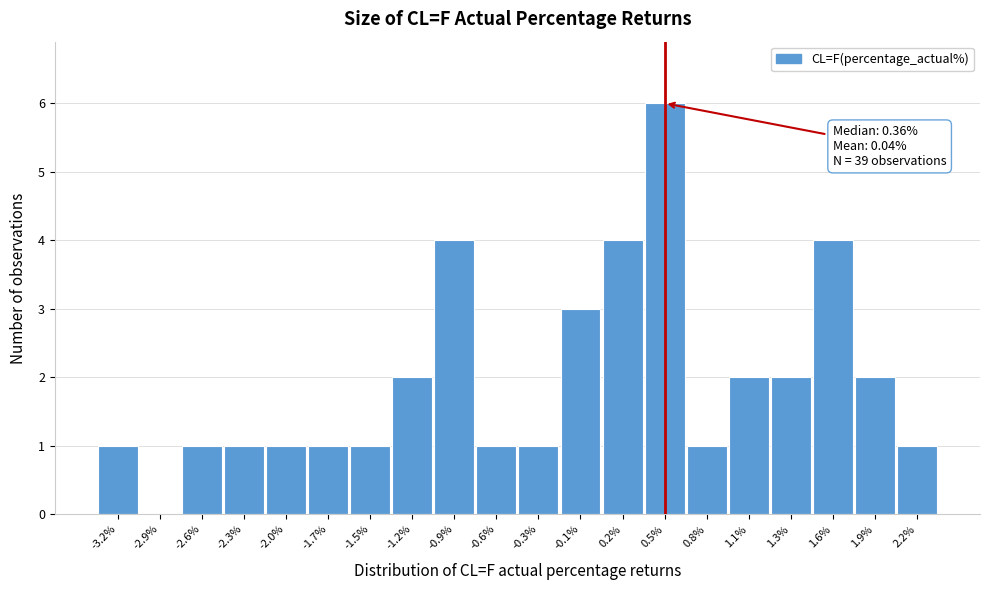

Which range on the x-axis has the tallest bar?

0.35 to 0.65